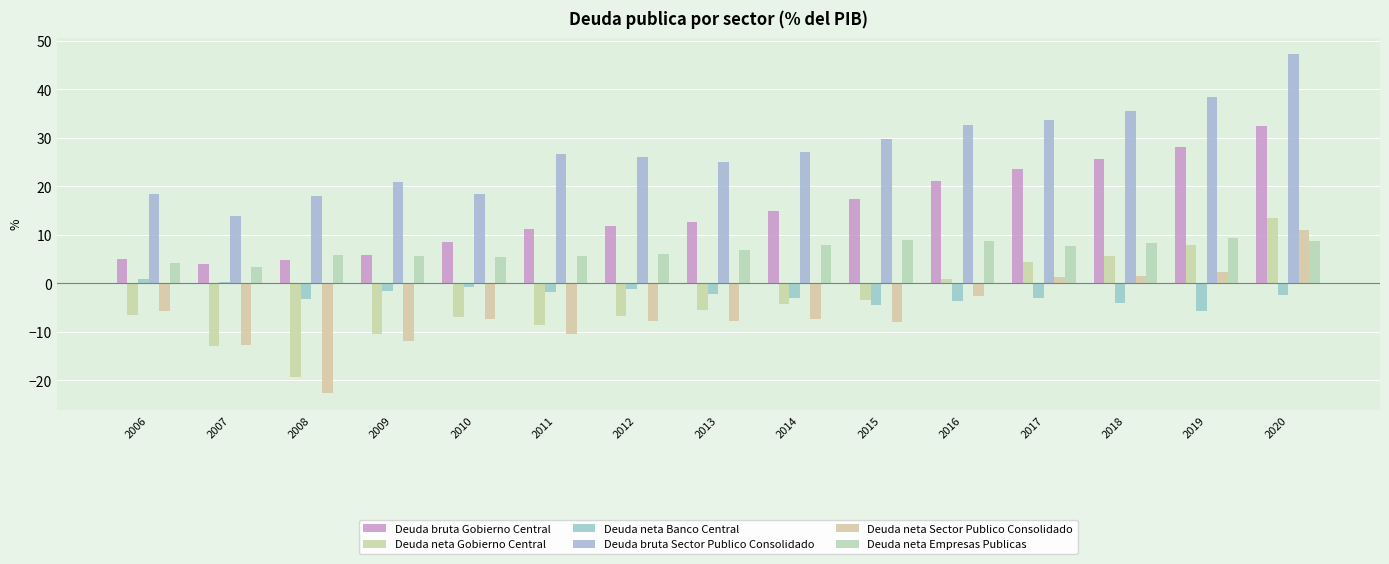

What is the difference between the Deuda bruta Gobierno Central values at 2010 and 2006?

3.6